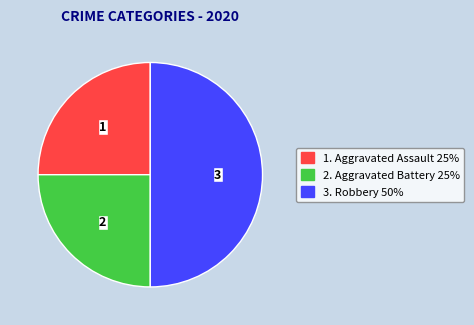

To the nearest percent, what is the average slice percentage?

33%